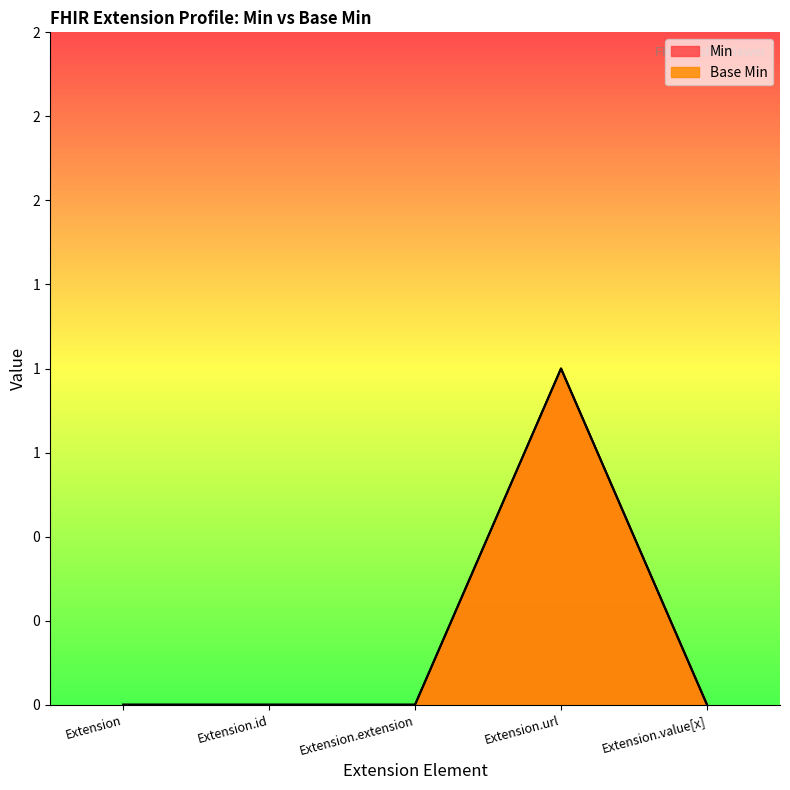

Does the chart display data point markers on the line(s)?

No